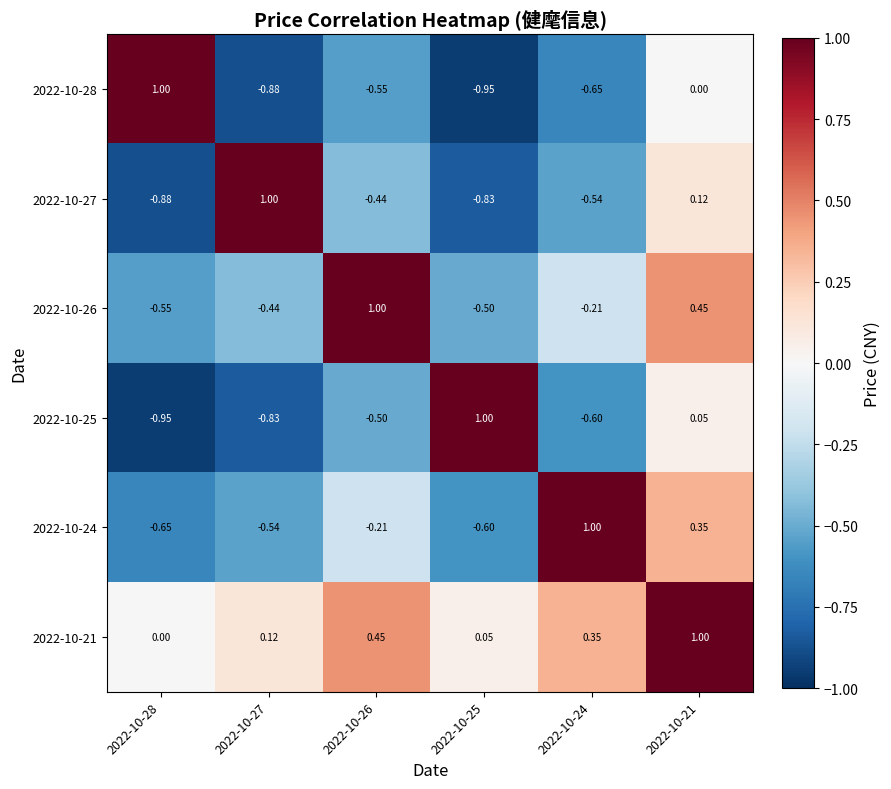

Count the number of data series in this chart.

6